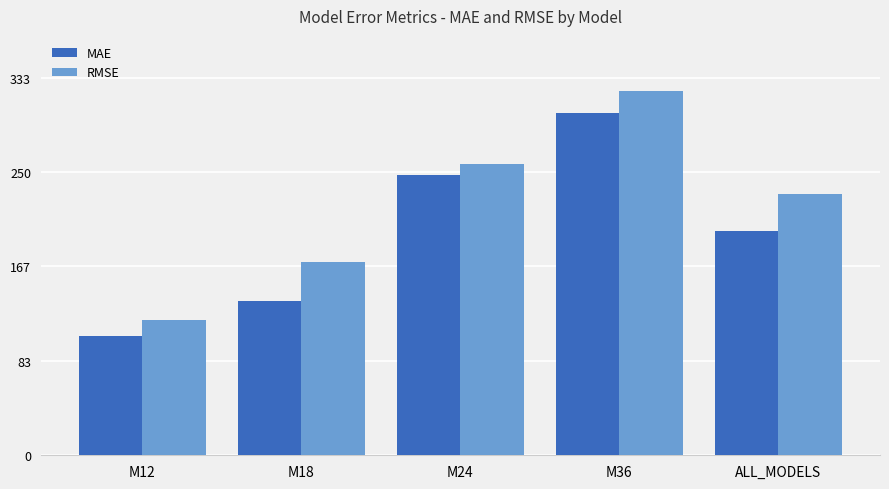

What is the greatest value displayed?

320.9